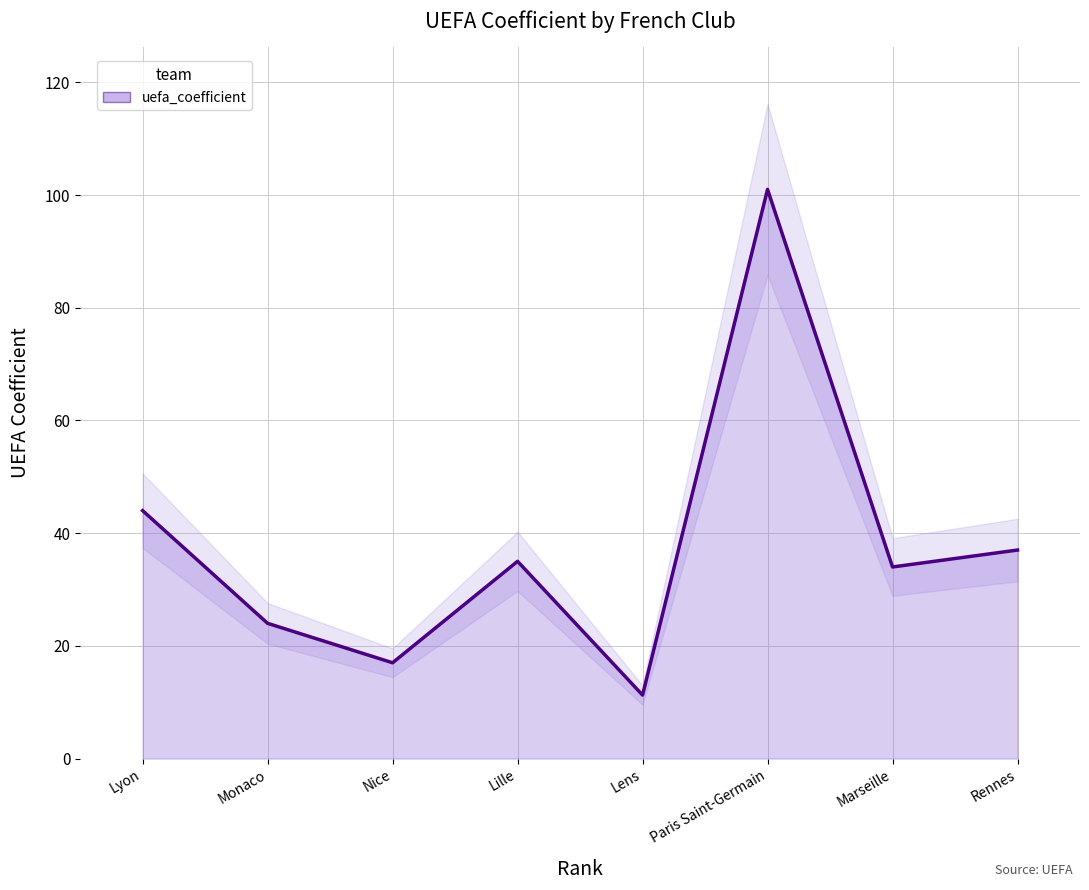

At which category does the chart reach its peak across all series?

Paris Saint-Germain